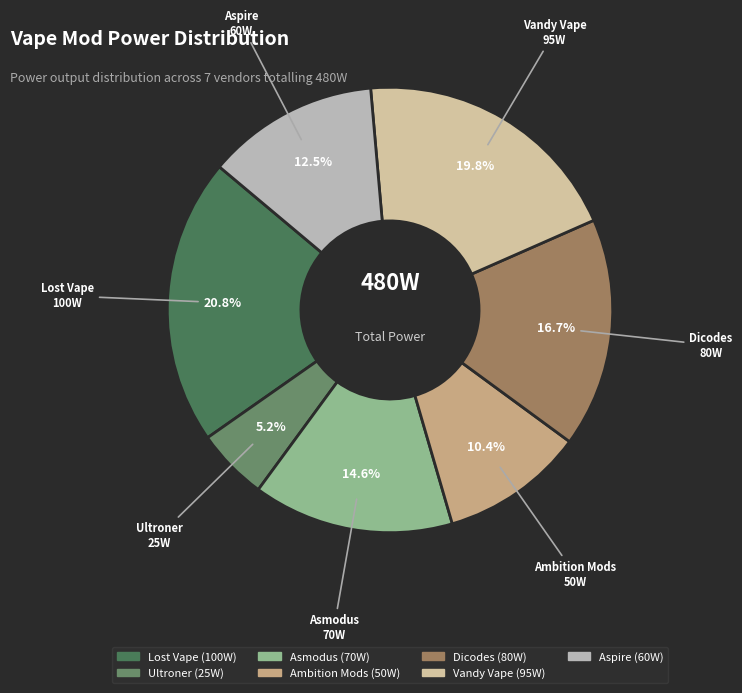

Approximately how many times larger is the value at Aspire compared to Vandy Vape?

0.6